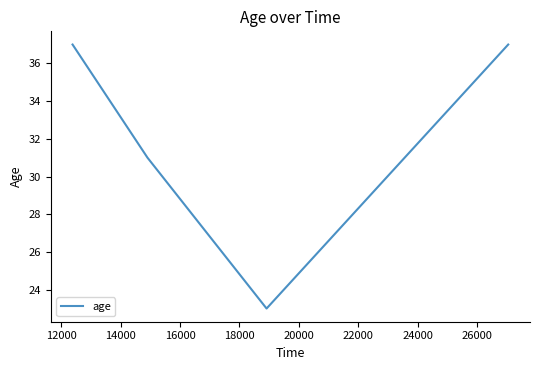

True or false: there are more than 1 points higher than both neighbors.

False